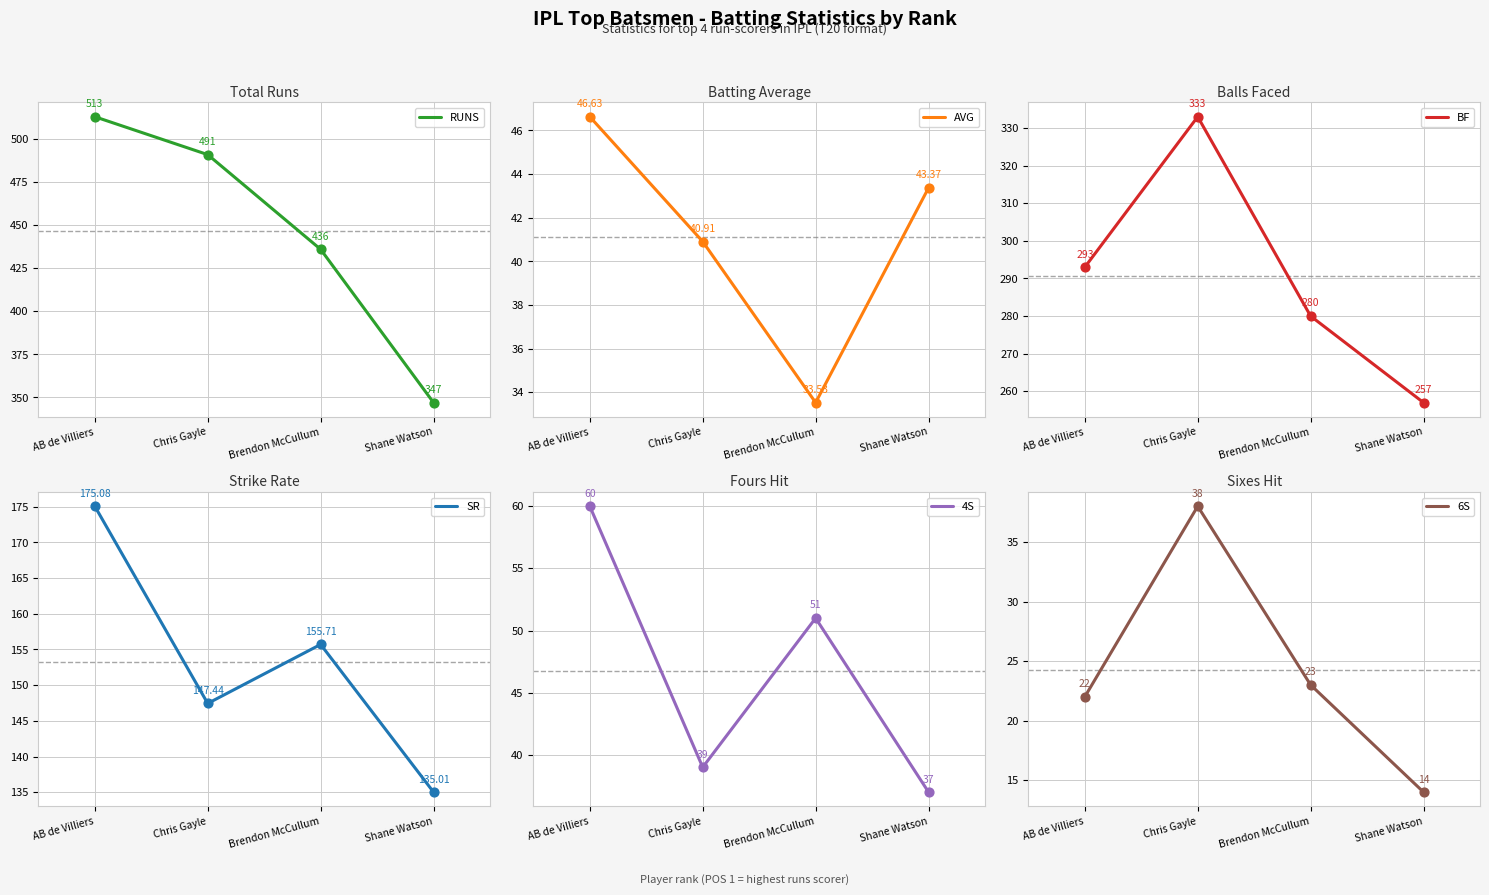

Which series contains the highest Y value?

RUNS